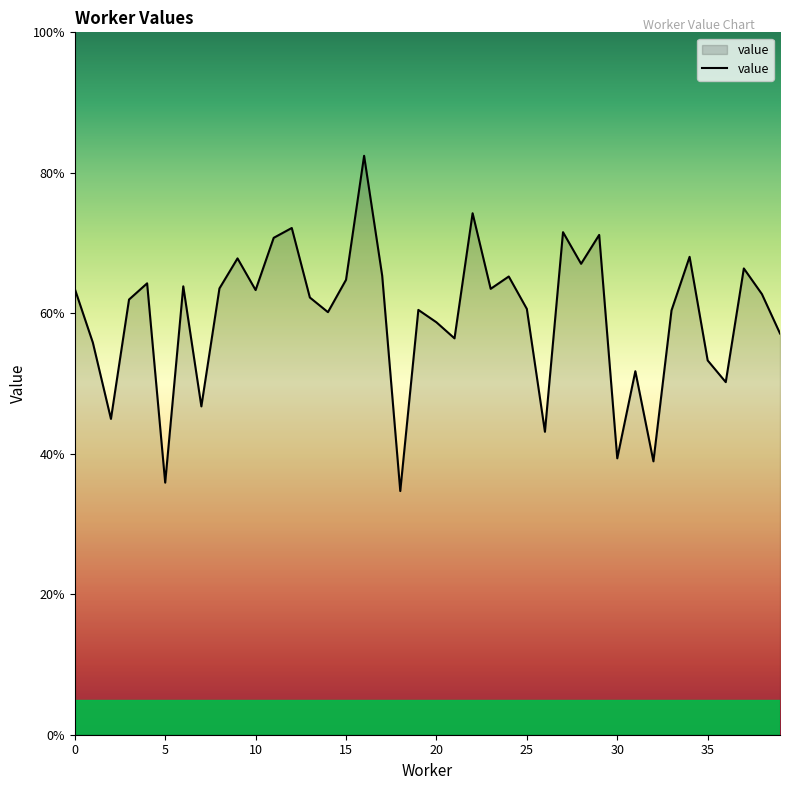

Does the chart have visible grid lines?

No